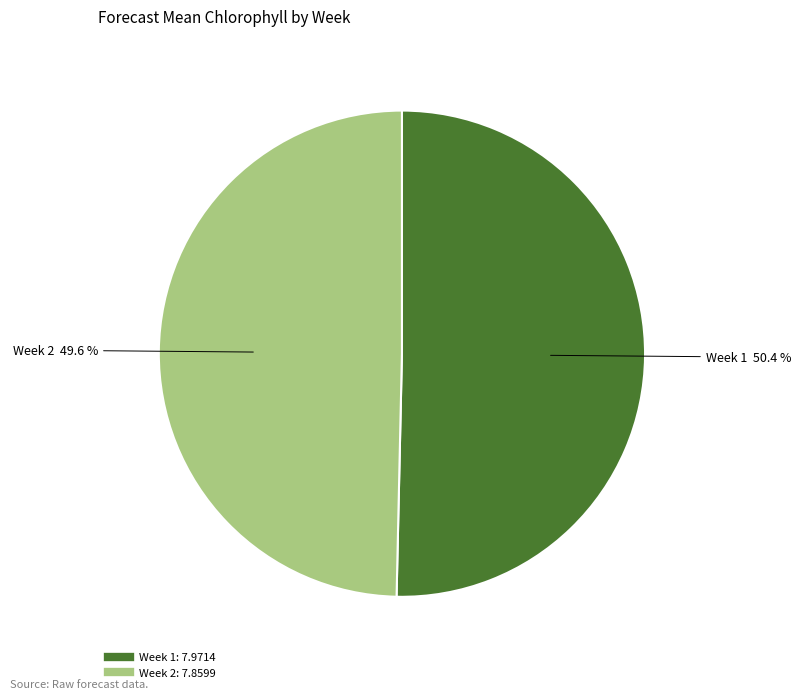

Rank the categories by value from highest to lowest.

1, 2